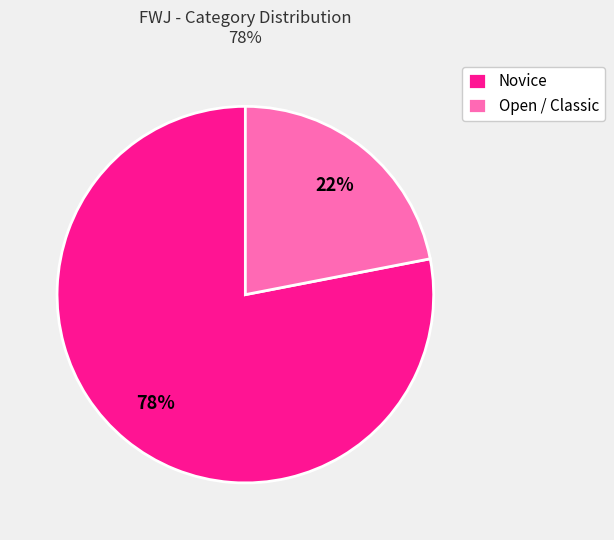

Rank the categories by value from highest to lowest.

Novice, Open / Classic